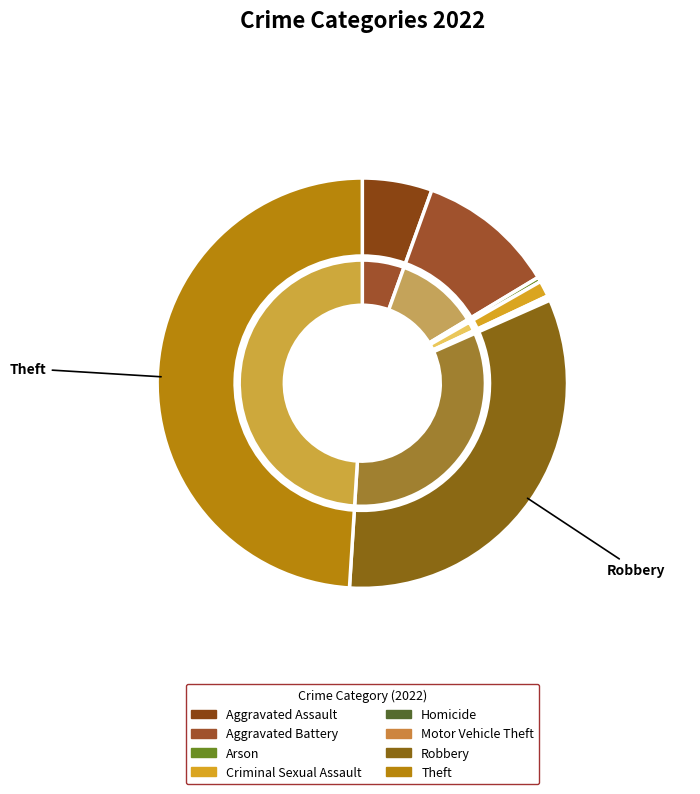

Is Arson the majority of the pie?

No